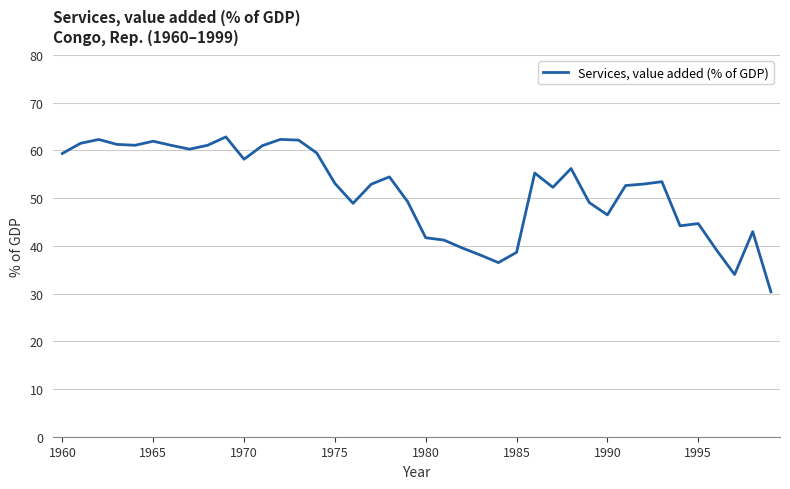

What is the maximum value shown in the chart?

62.8